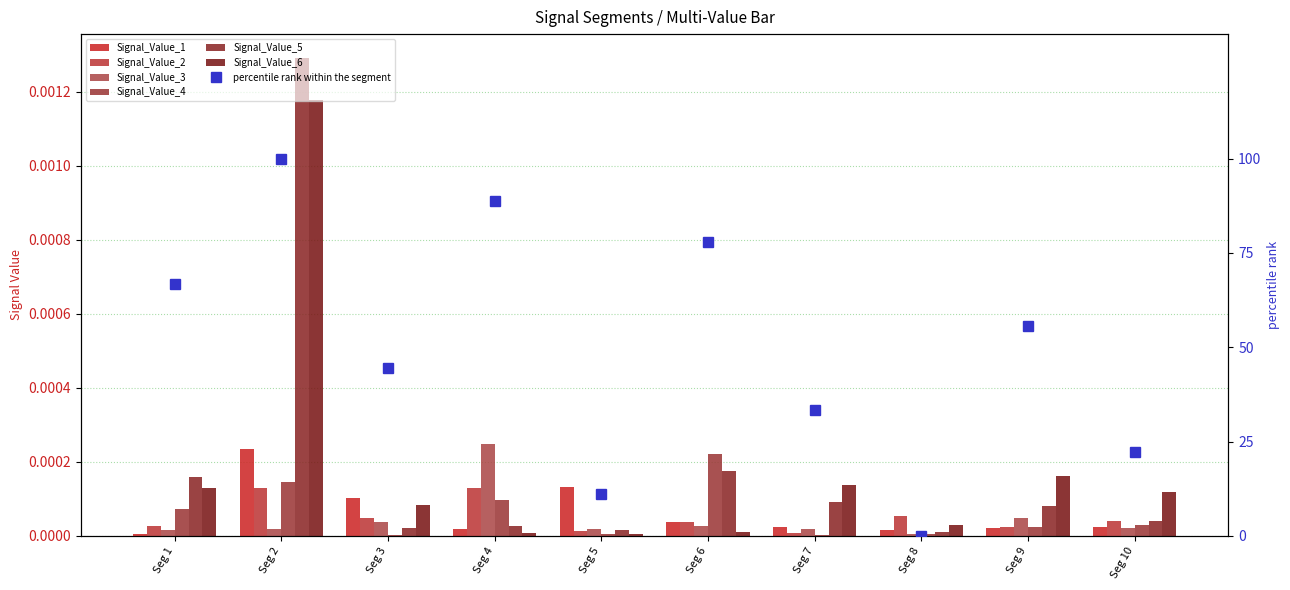

How many categories are shown in the chart?

10